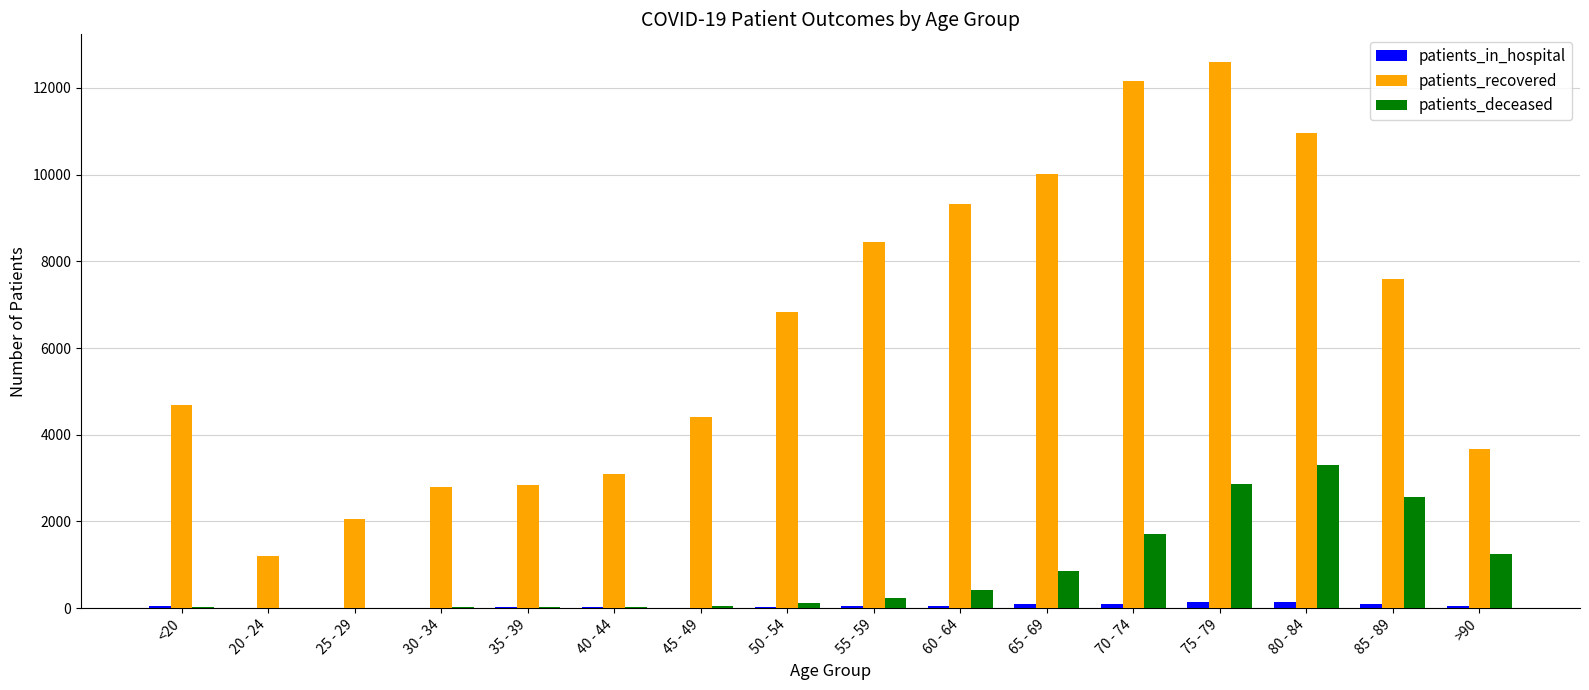

Is the value of patients_recovered at 85 - 89 greater than the value of patients_deceased at >90?

Yes